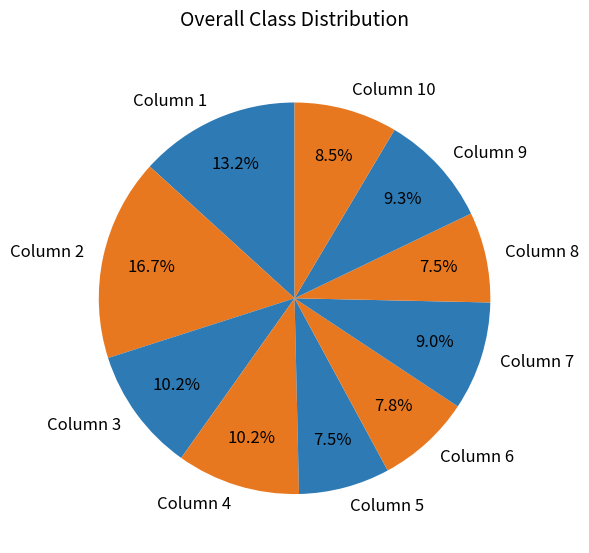

Is it true that Column 1 is 13% of the pie?

True